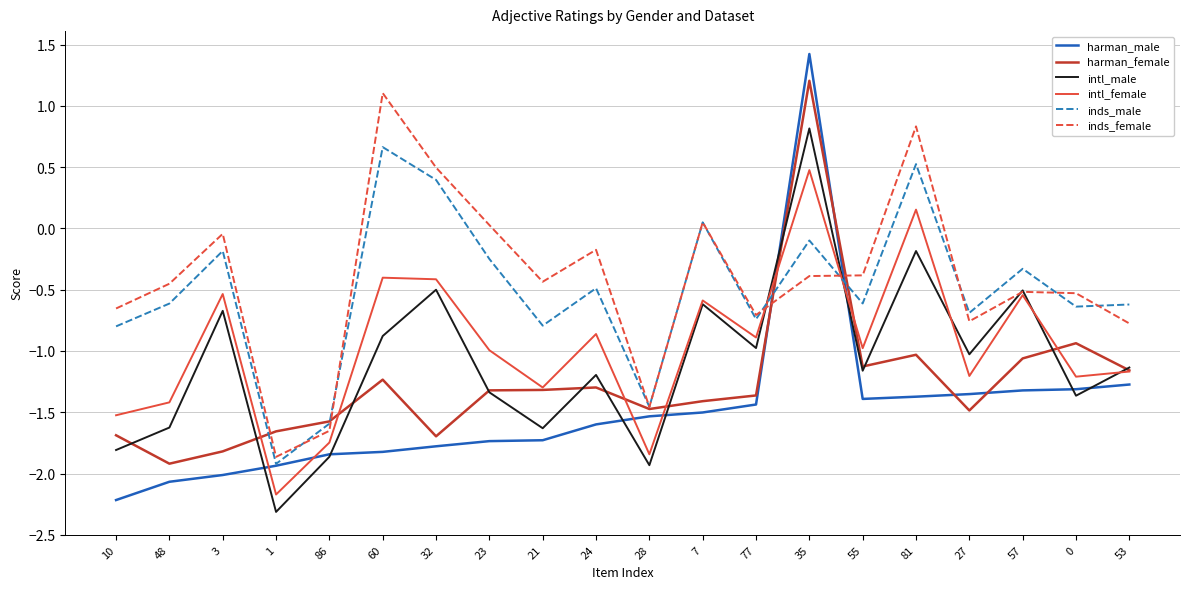

Rank the series at 60 from lowest to highest value.

harman_male, harman_female, intl_male, intl_female, inds_male, inds_female